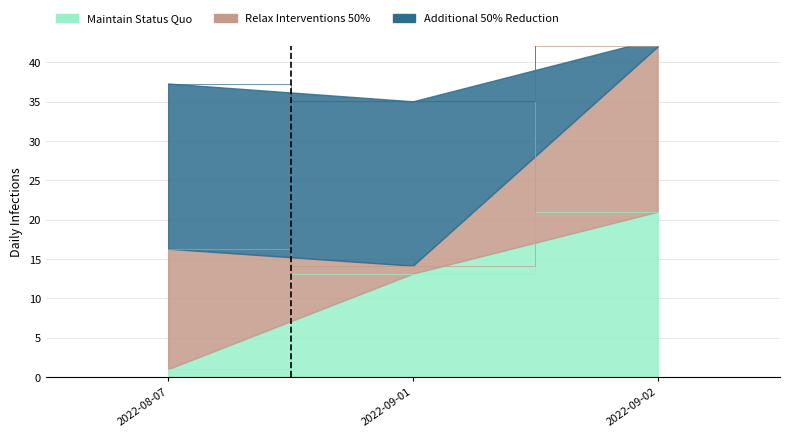

At which label does Maintain Status Quo reach its peak?

2022-09-02